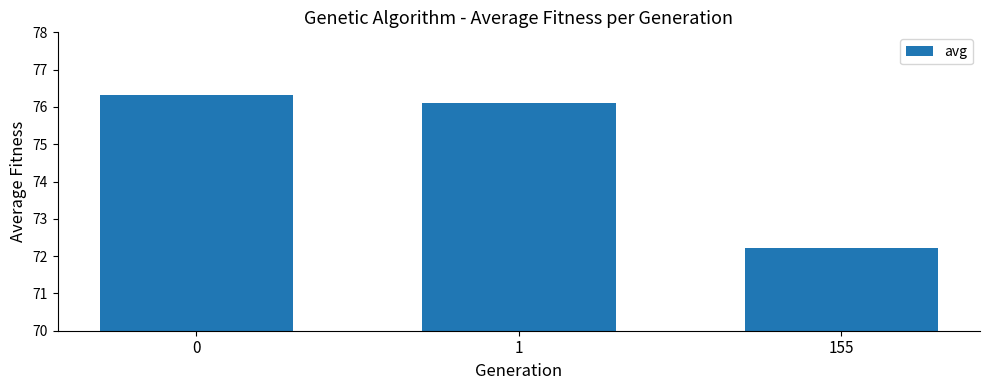

Does the chart contain stacked bars?

No